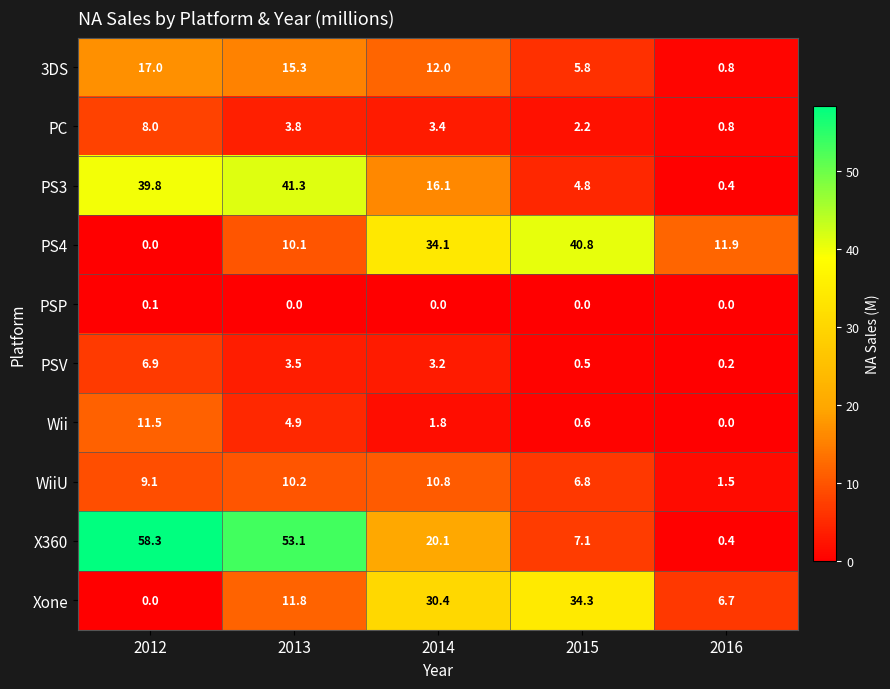

At which label does PSV reach its minimum?

2016